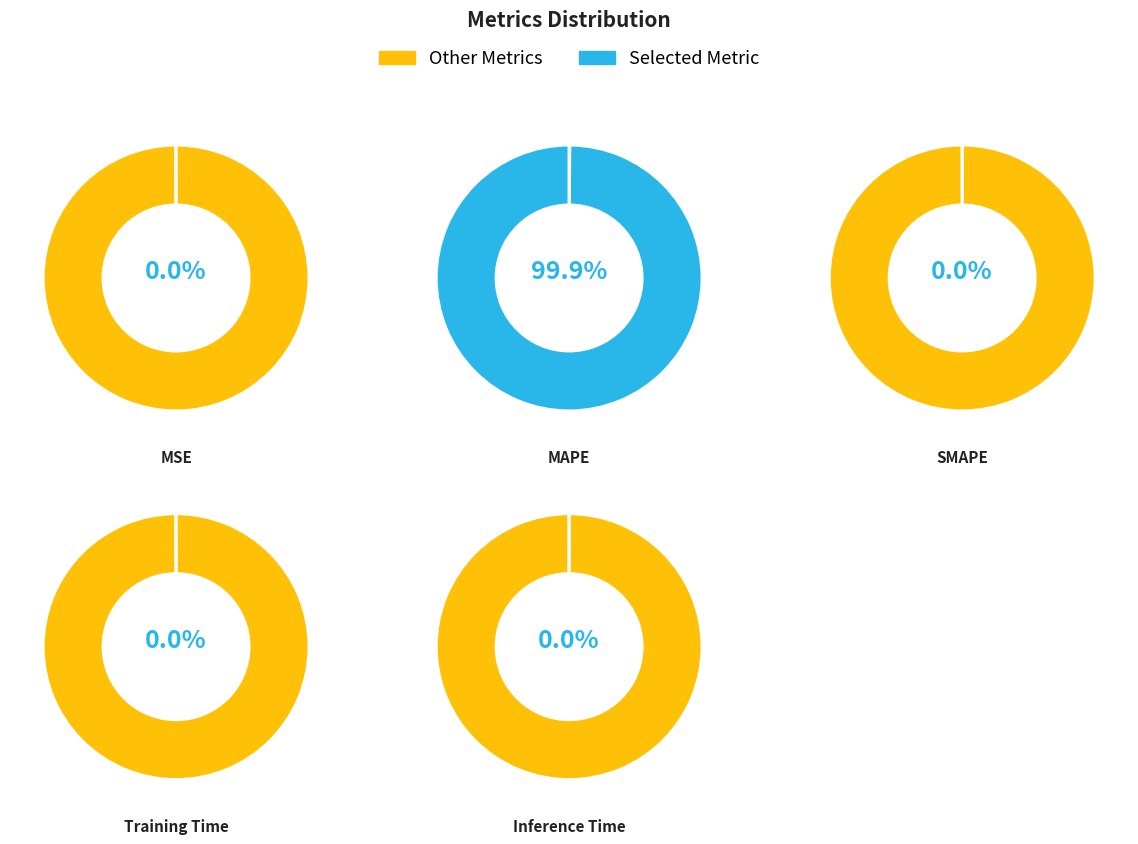

Does SMAPE represent more than half of the total?

No